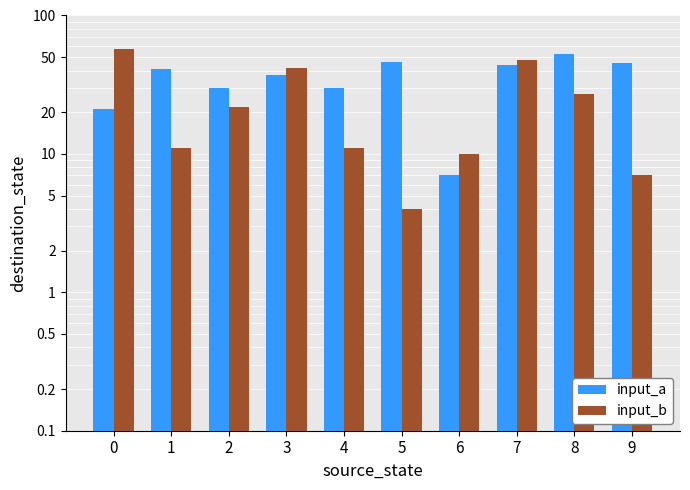

What is the difference between the second highest and second lowest values in the input_a series?

25